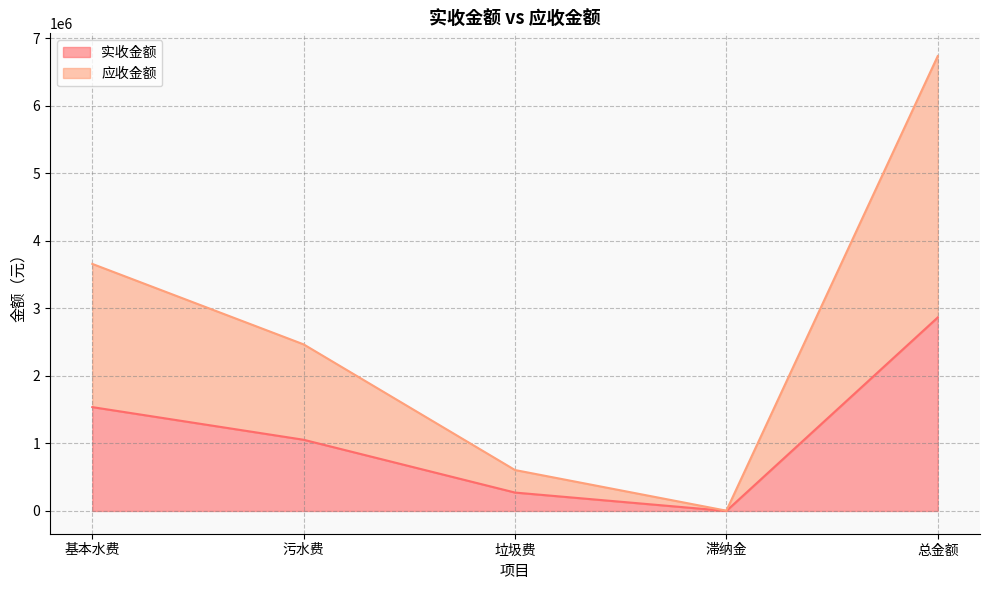

What is the spread (max minus min) of values at 基本水费?

2120148.5